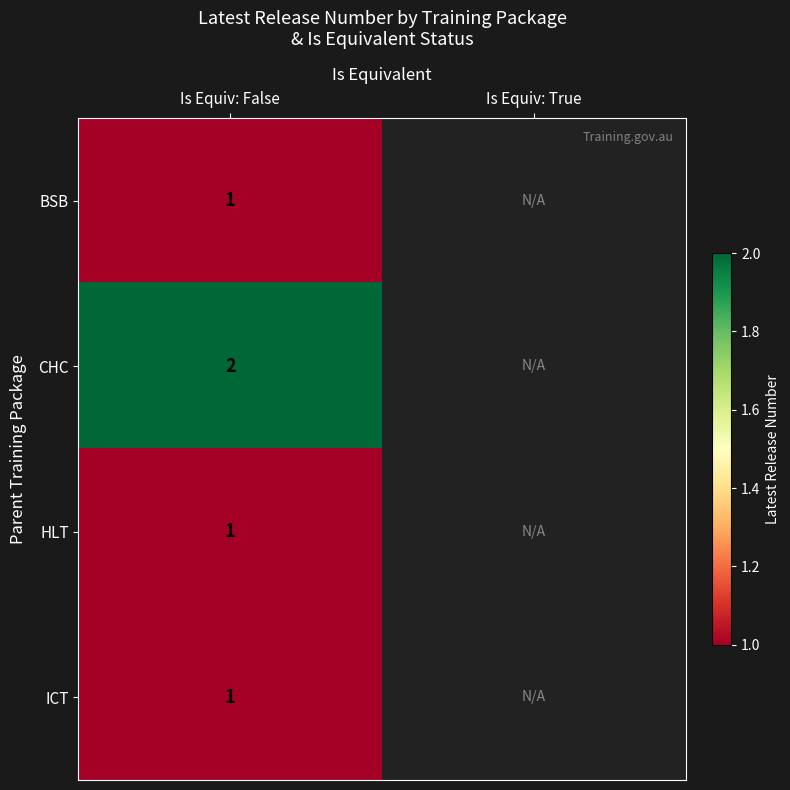

Is it true that ICT equals 2 at Is Equiv: False?

False